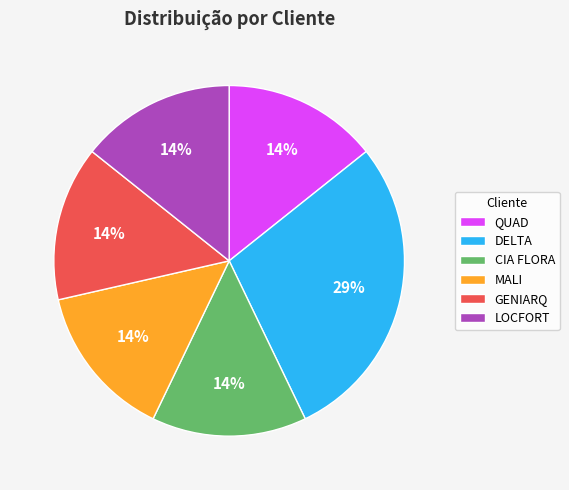

Do QUAD and LOCFORT together represent more than half of the pie?

No